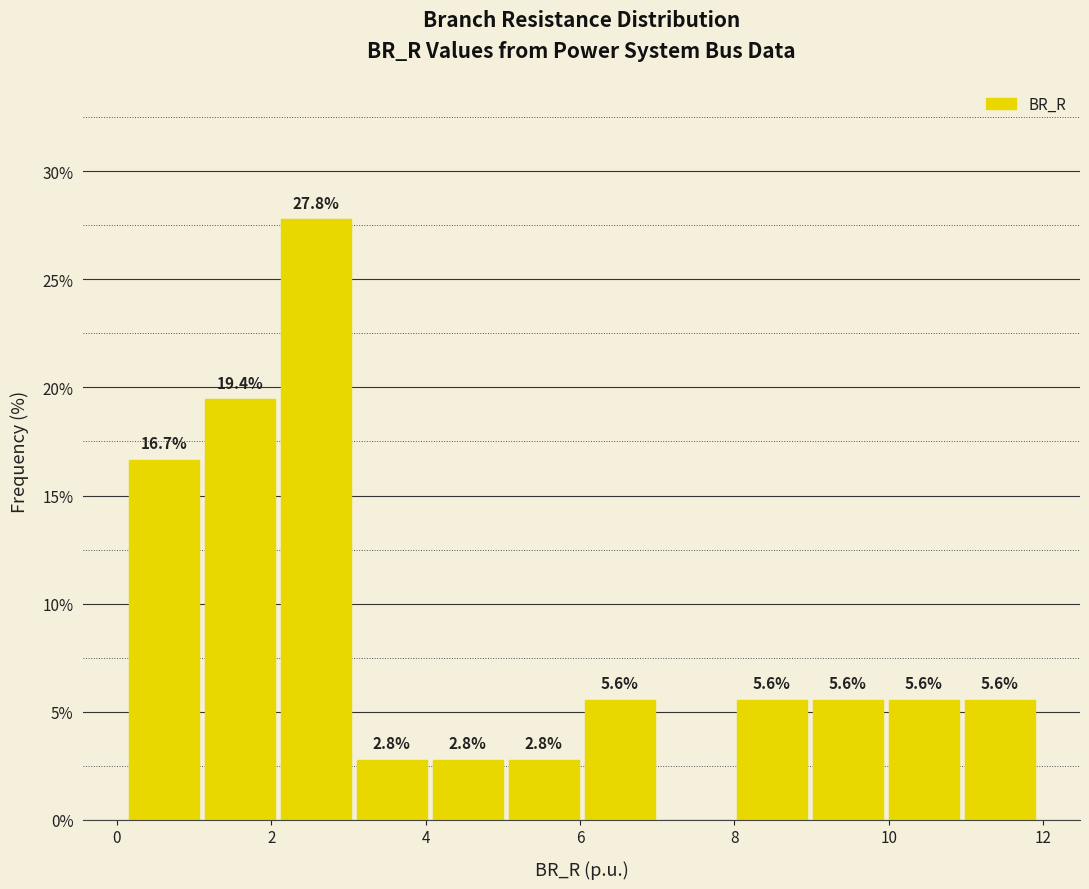

Over which range of the x-axis is the bar tallest?

2.0 to 3.0